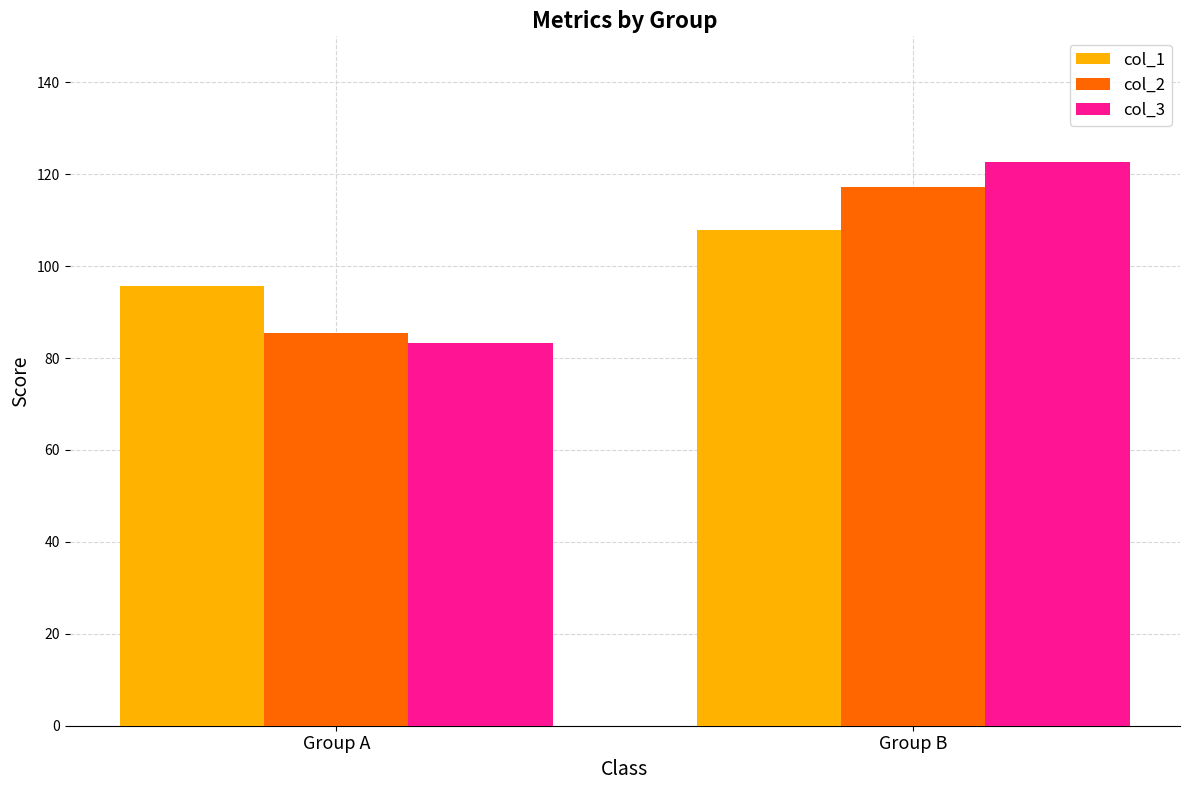

At which label does col_1 first exceed 107?

Group B